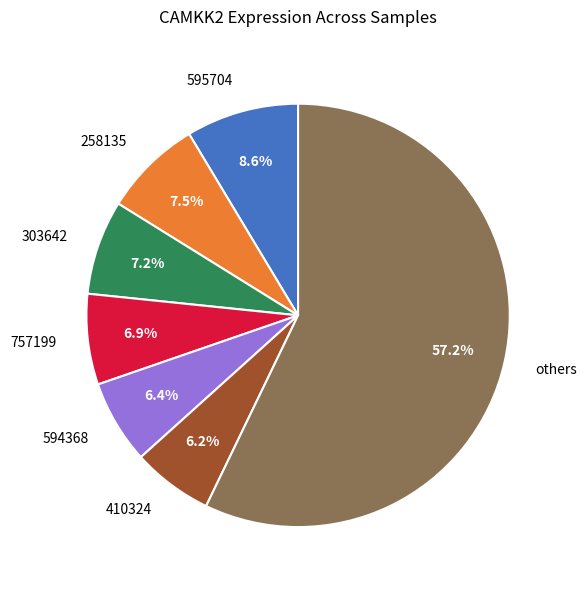

What is the largest slice in the pie chart?

others